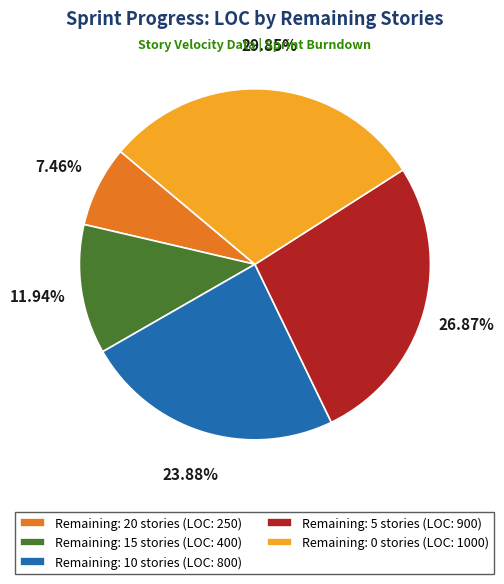

Is there any slice that represents more than half of the pie?

No